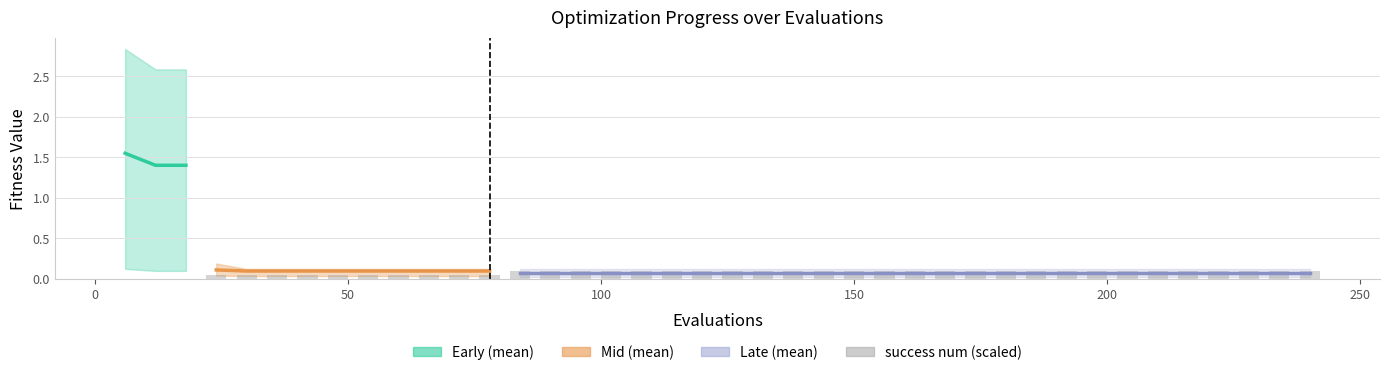

Between 42 and 210, which is larger?

42